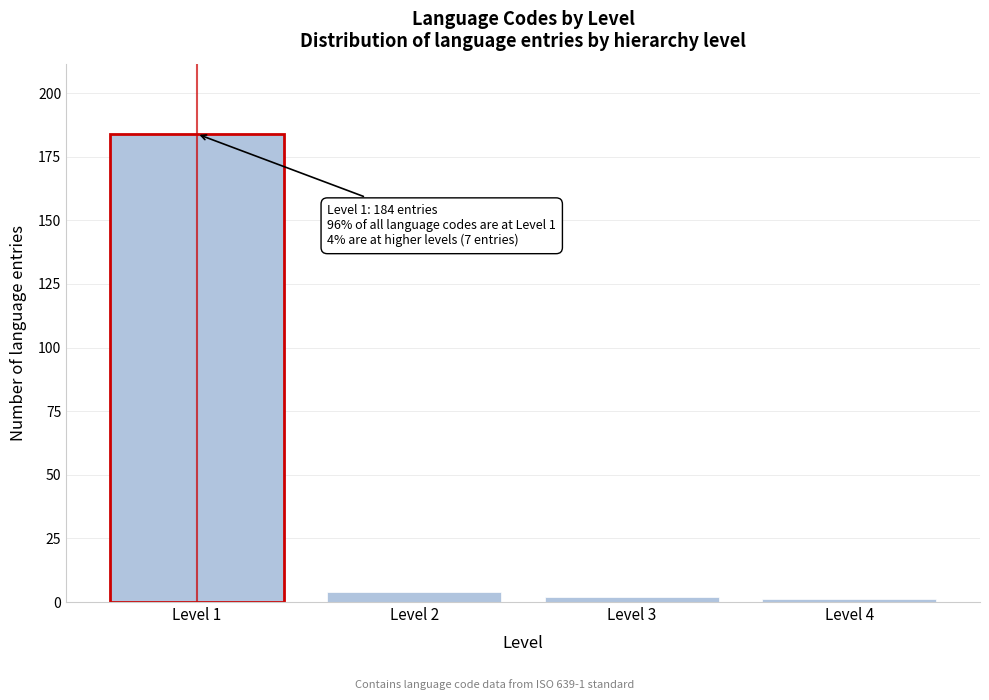

Reading left to right, list all the values displayed in this chart.

184	4	2	1